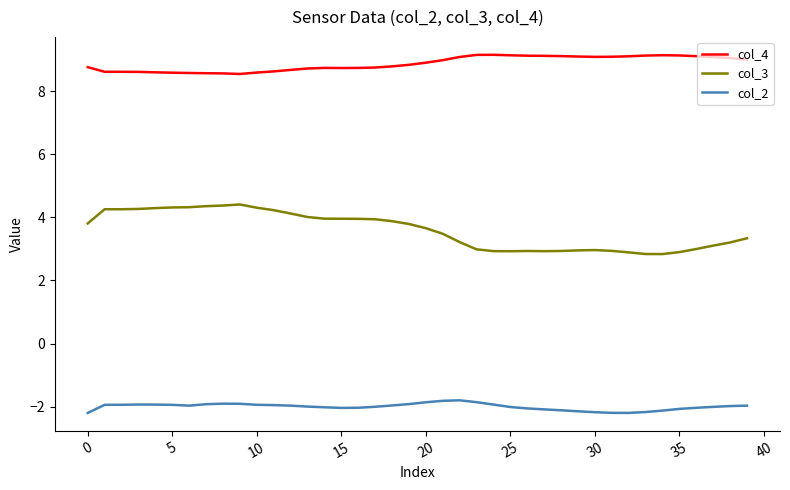

At how many categories does at least one series exceed 0?

40